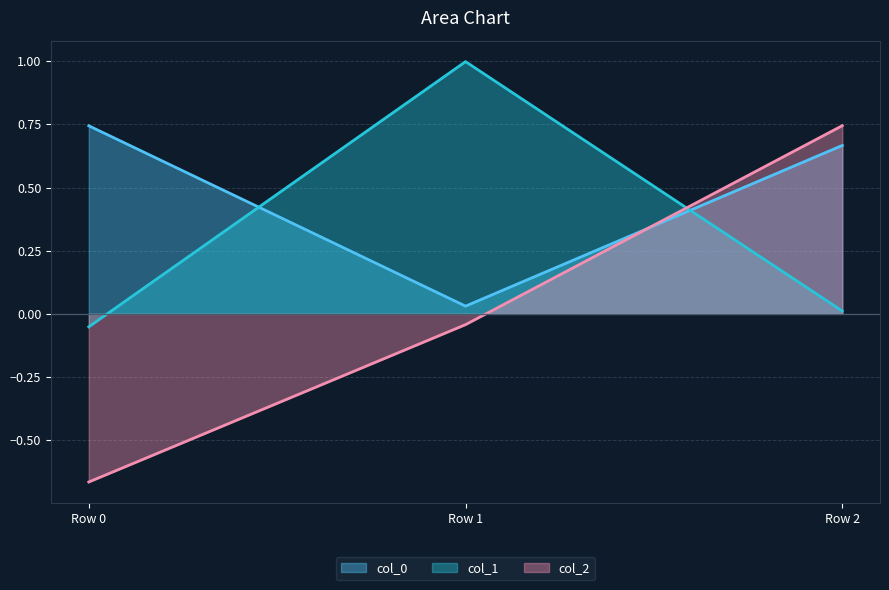

How many lines are shown in the chart?

3